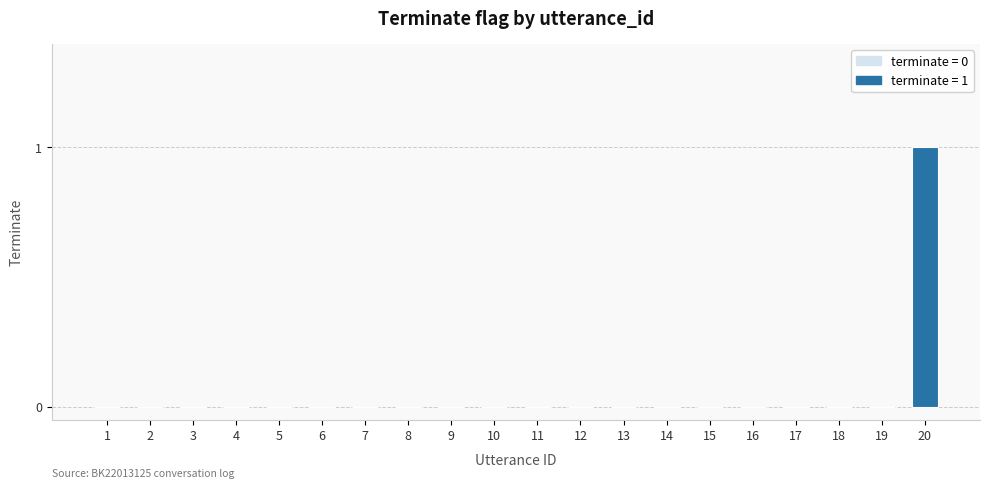

At which category does the chart reach its peak across all series?

20